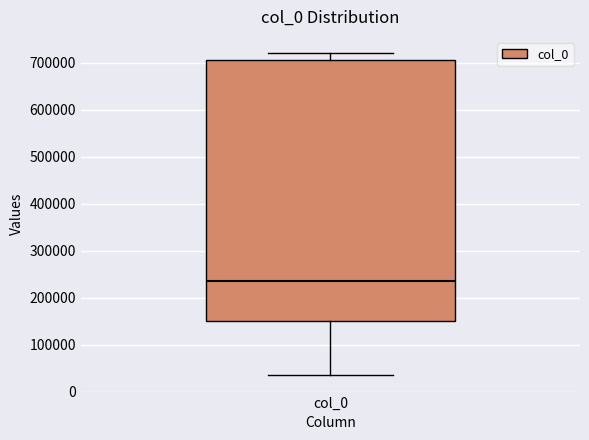

Where is the upper edge of the box for col_0 on the y-axis? The values are not printed on the chart, so give them approximately, as read against the axis.

710000